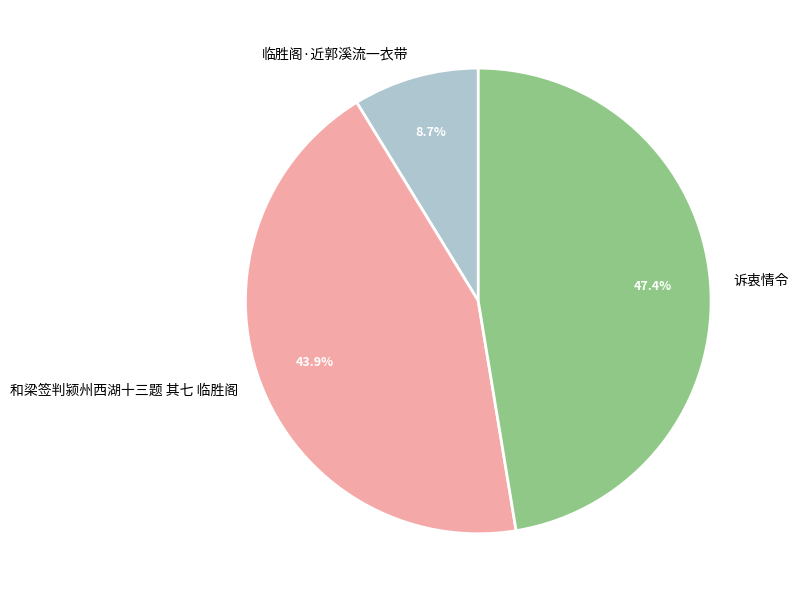

What is the ratio of the value at 诉衷情令 to the value at 和梁签判颍州西湖十三题 其七 临胜阁?

1.1